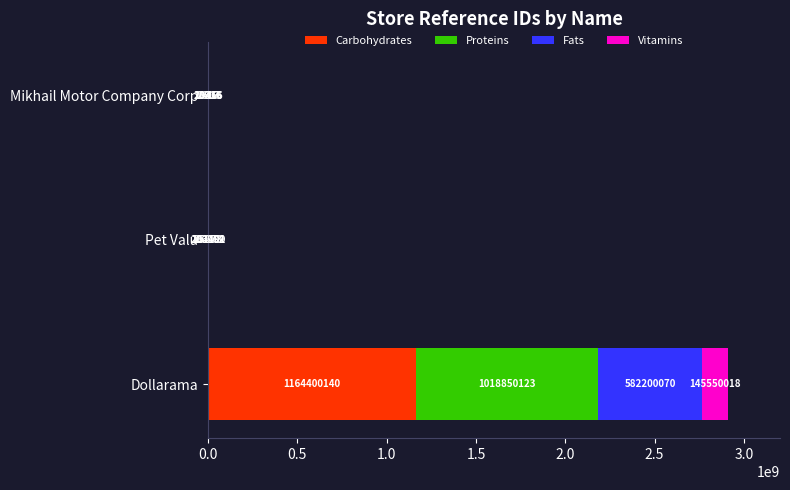

True or false: Carbohydrates has a value of 20933 at Mikhail Motor Company Corp.

True